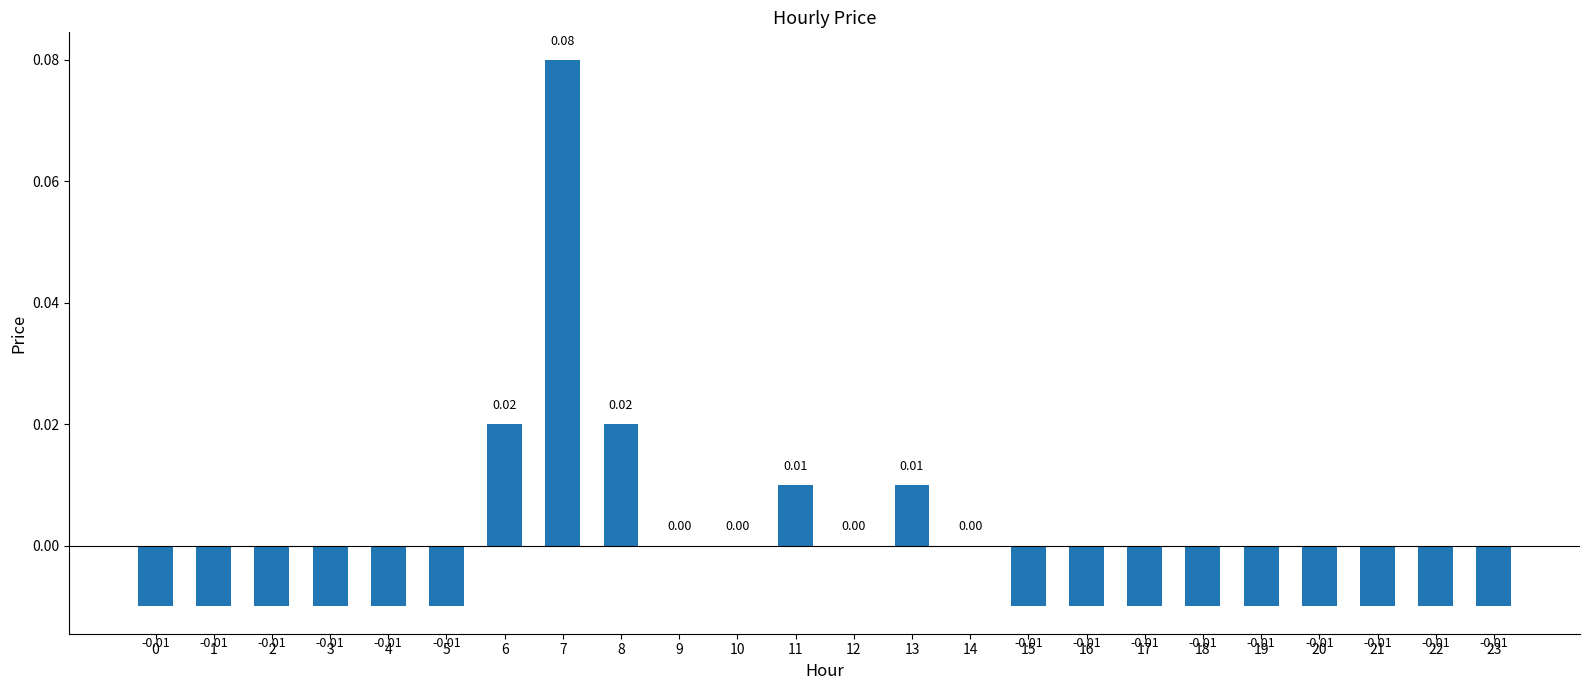

Which has a higher value, 4 or 14?

14